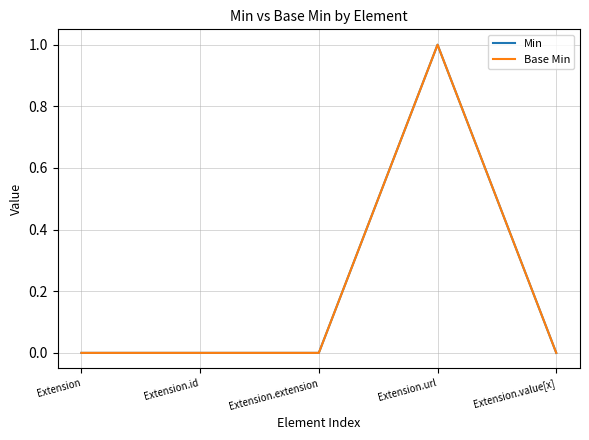

Does the chart display data point markers on the line(s)?

No